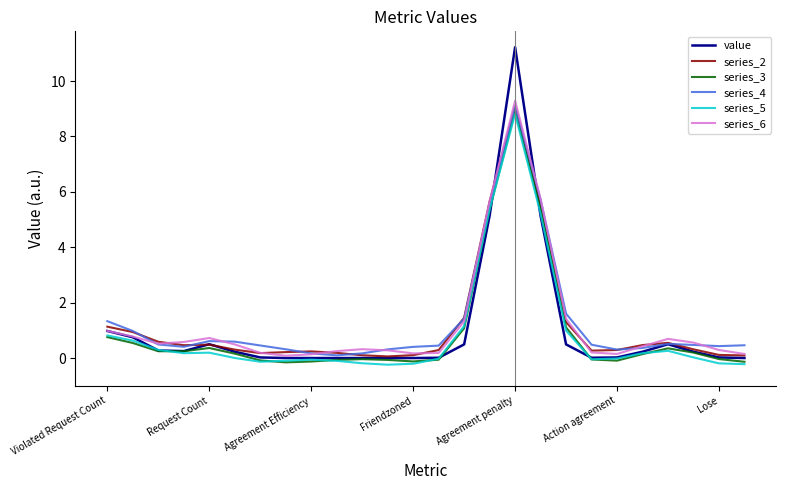

Does the chart have visible grid lines?

No